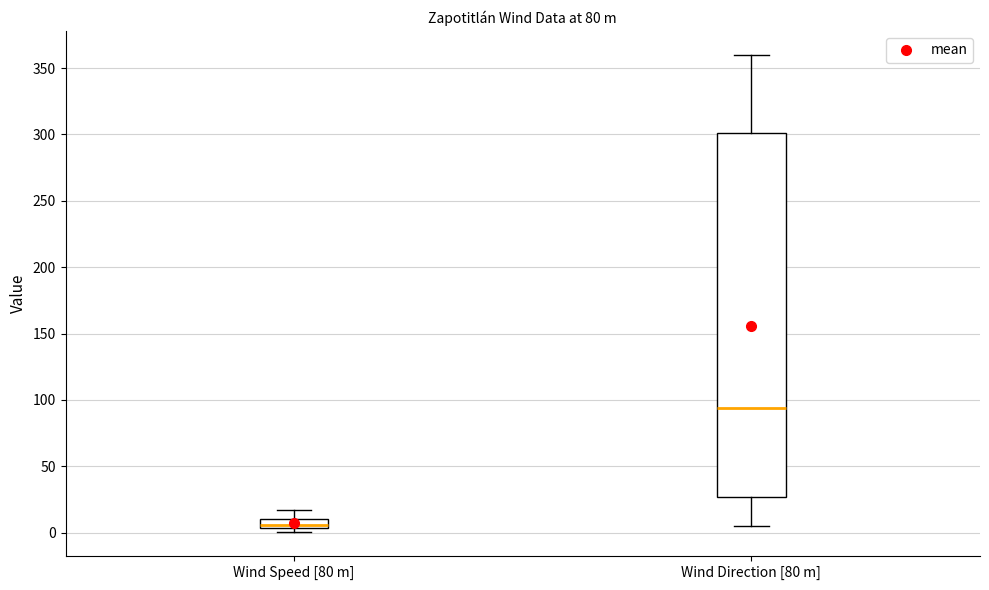

Which box has the lowest median line?

Wind Speed [80 m]